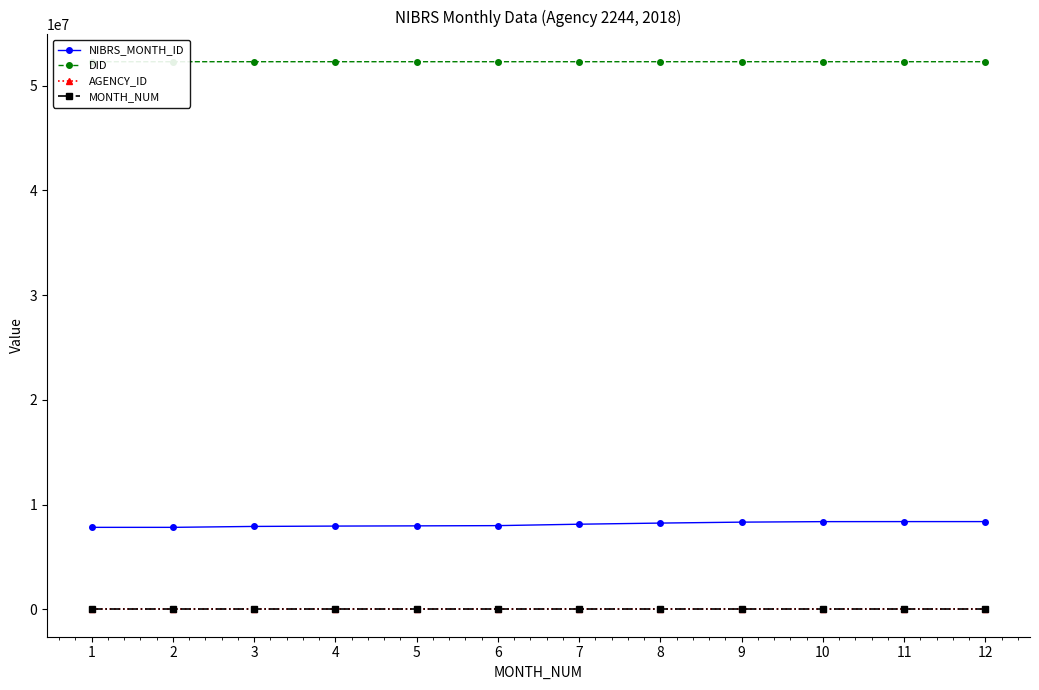

What is the sum of the NIBRS_MONTH_ID values at 3 and 10?

16291975